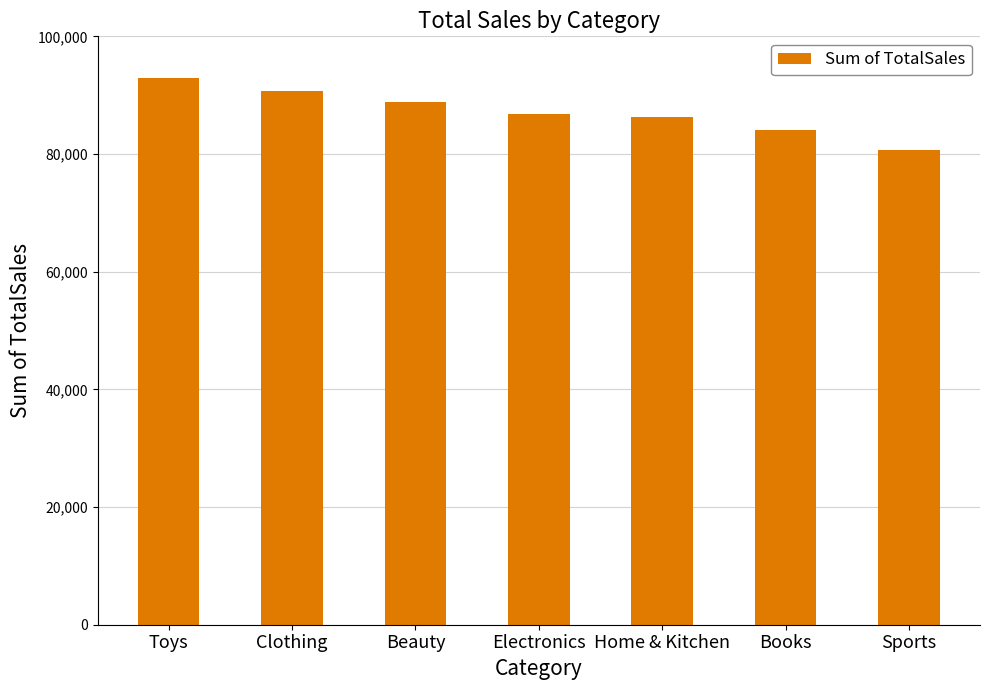

What is the difference between the maximum and minimum values?

12195